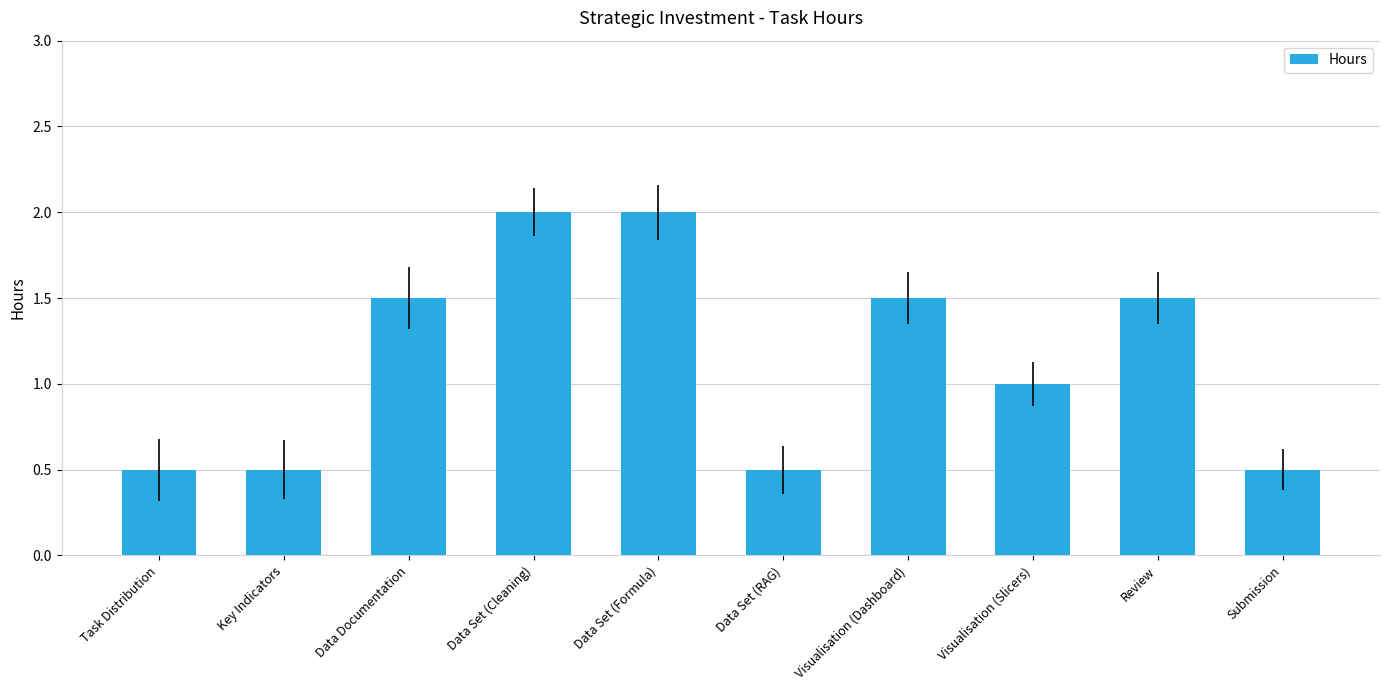

Is it true that the value at Key Indicators is 0.2?

False